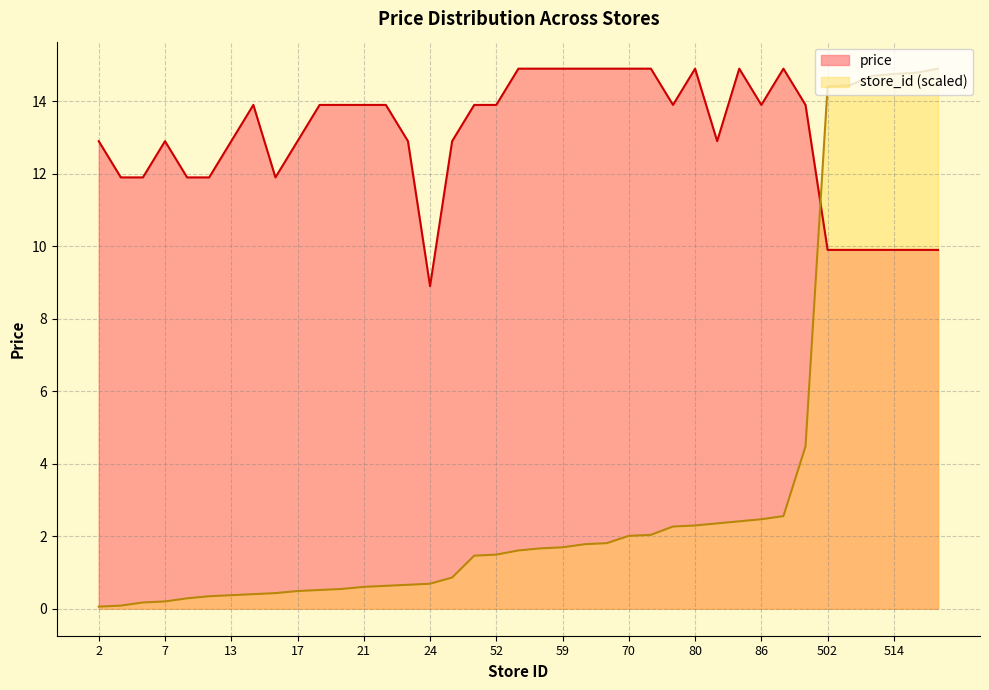

What is the total value across all series at 25?

16.9